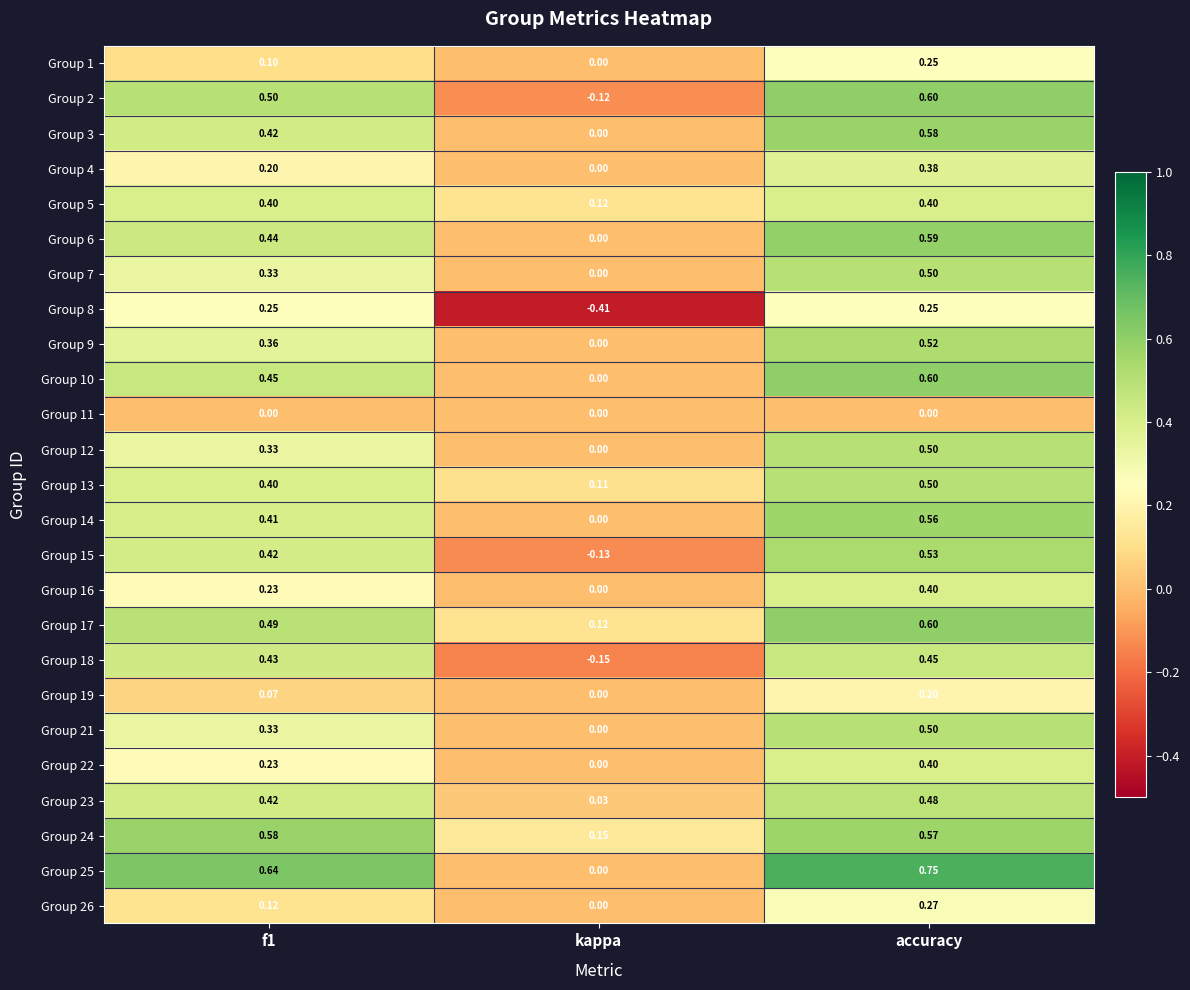

Count the number of categories in the chart.

3